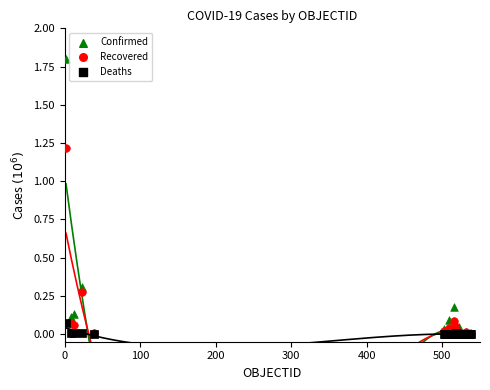

What are all the series names shown in the legend?

Confirmed, Recovered, Deaths